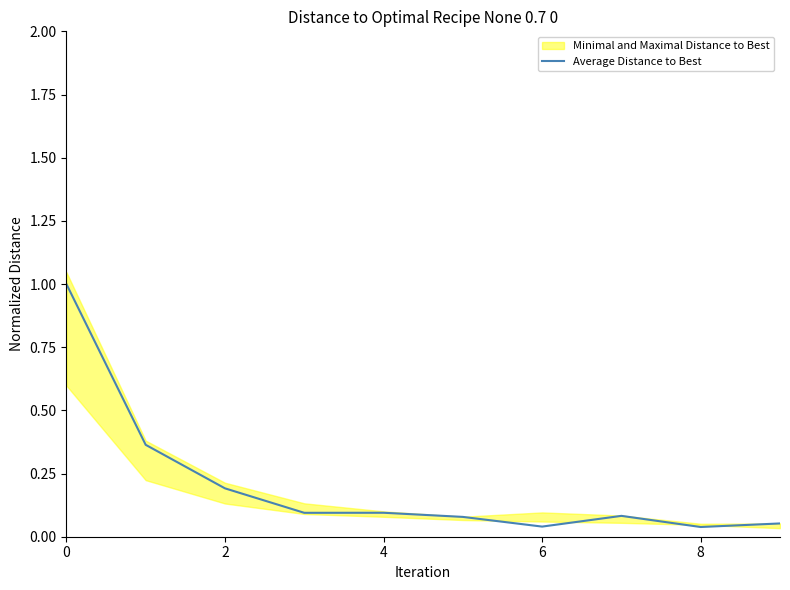

What is the difference between the second highest and minimum values?

0.3